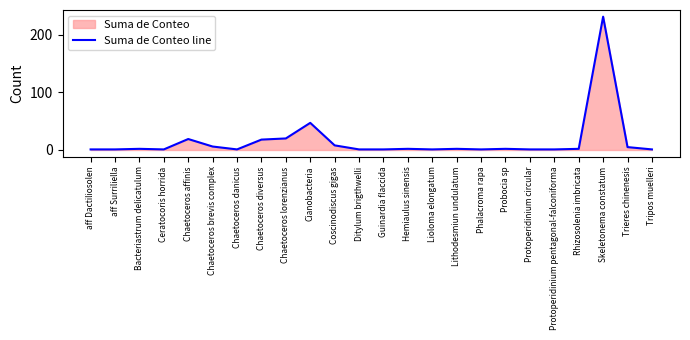

What is the label of the 2nd point from the left?

aff Surriliella